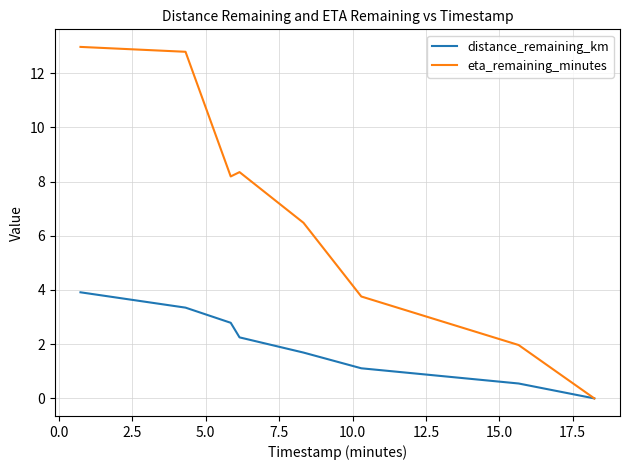

Rank the series by their maximum value, from lowest to highest.

distance_remaining_km, eta_remaining_minutes